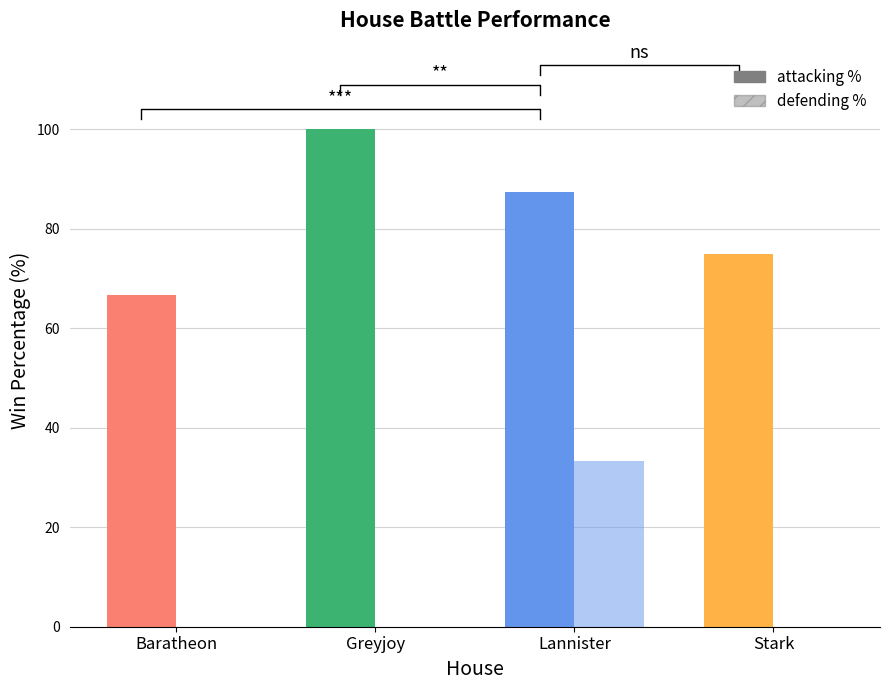

The attacking % series shows 94.2 at Baratheon. True or false?

False